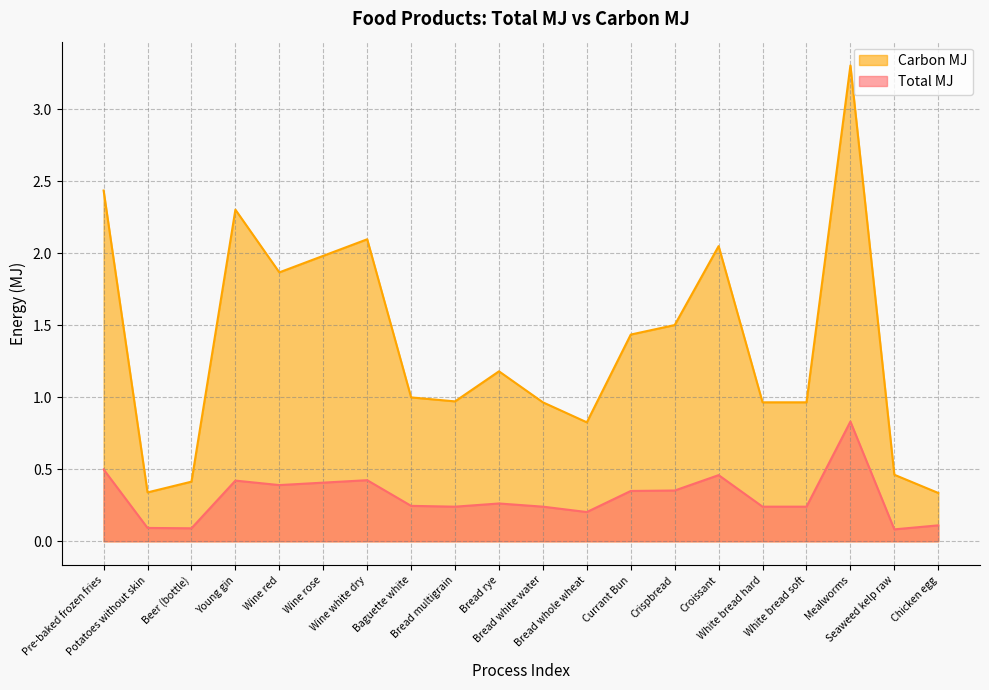

Rank the series at Chicken egg from lowest to highest value.

Total MJ, Carbon MJ